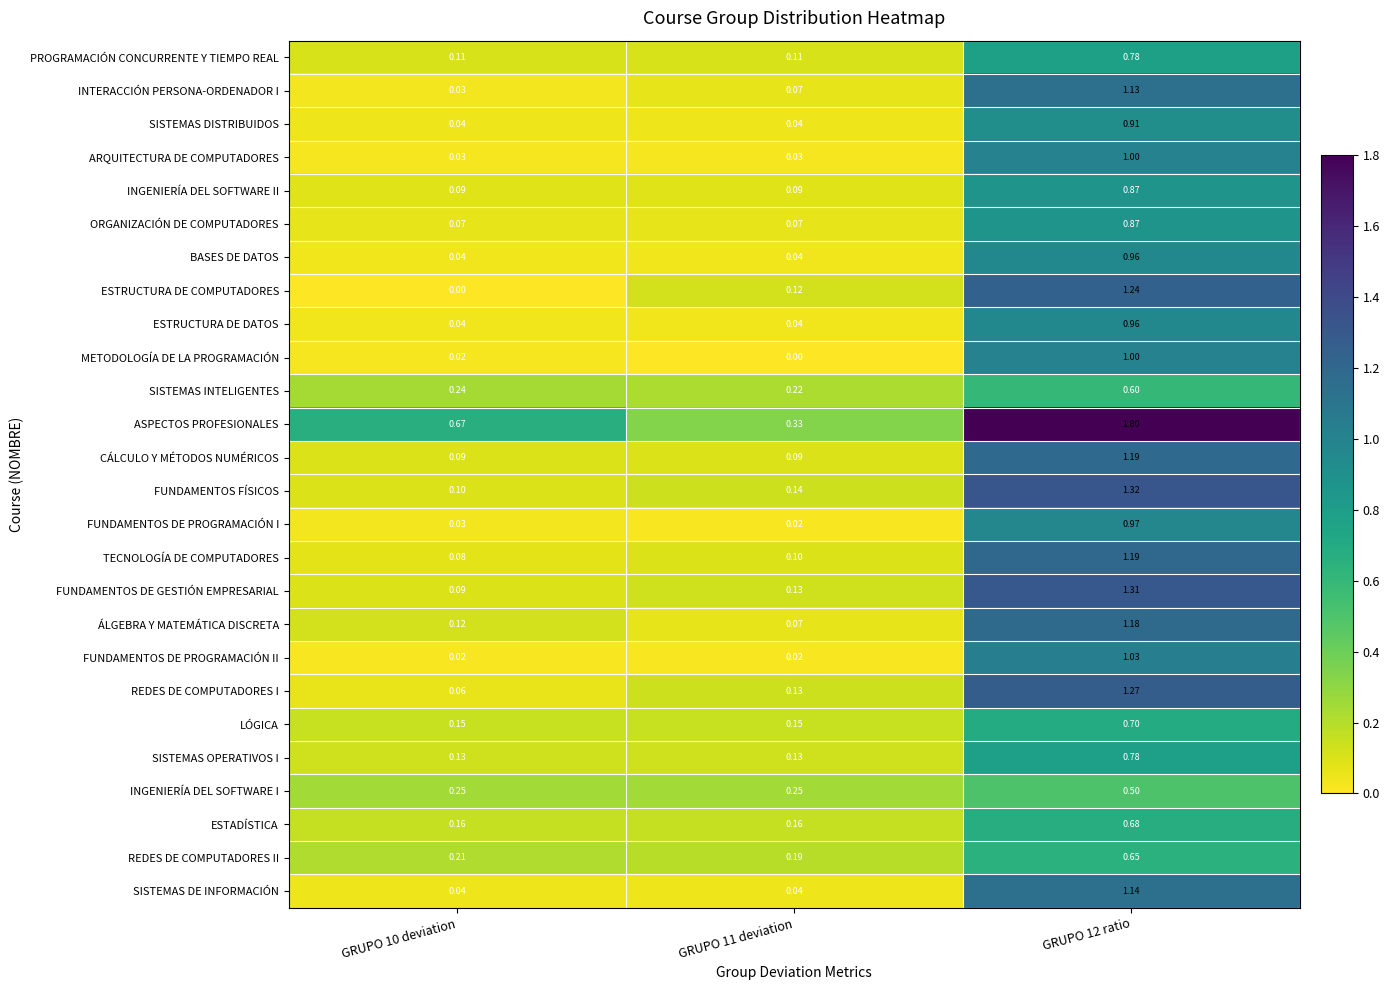

Which series has the largest total across all categories?

ASPECTOS PROFESIONALES